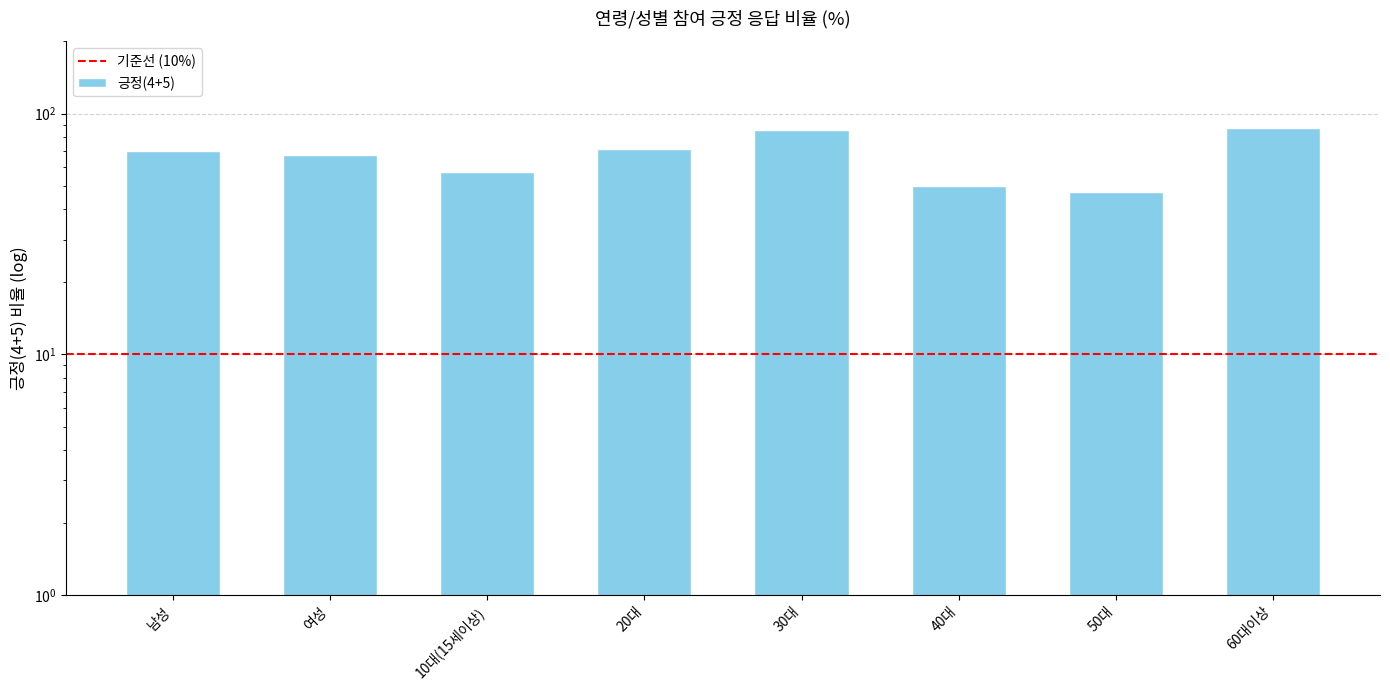

What is the difference between the second highest and minimum values?

38.3